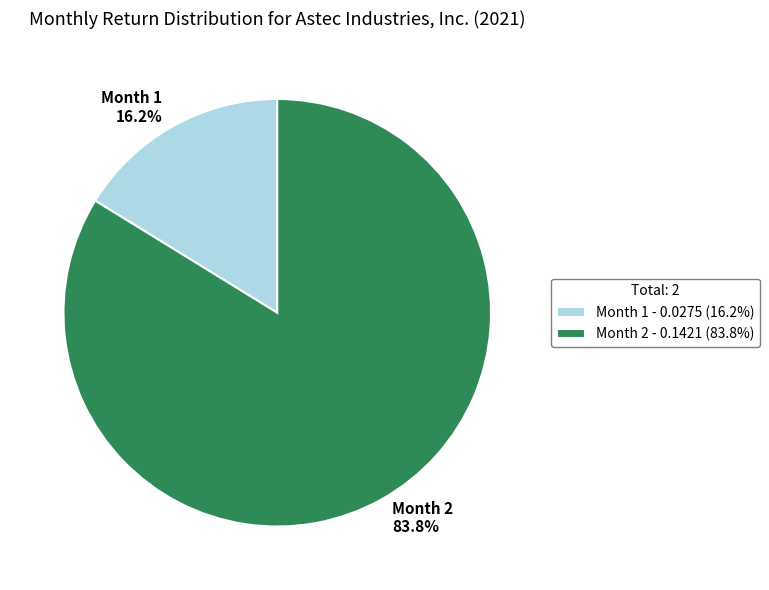

To the nearest percent, what is the average slice percentage?

50%